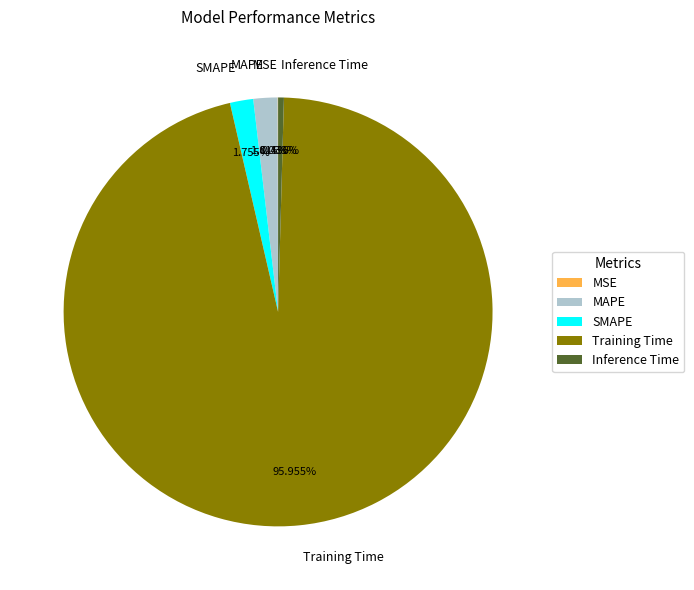

Is the sum of MAPE and Training Time greater than half?

Yes